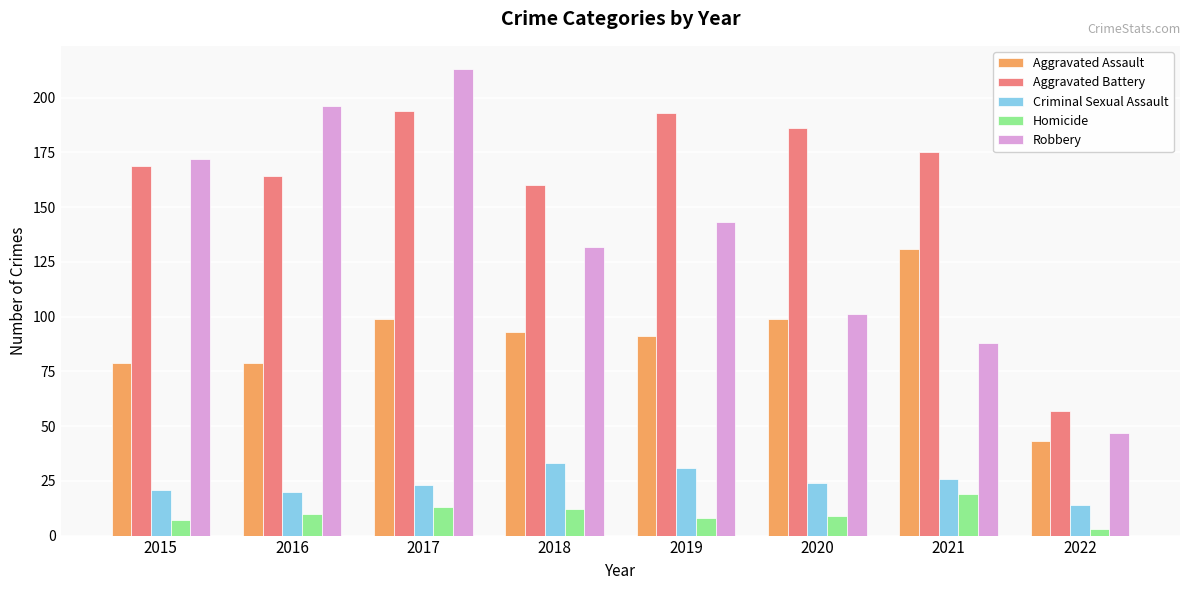

Where is Aggravated Battery nearest to the value 125?

2018